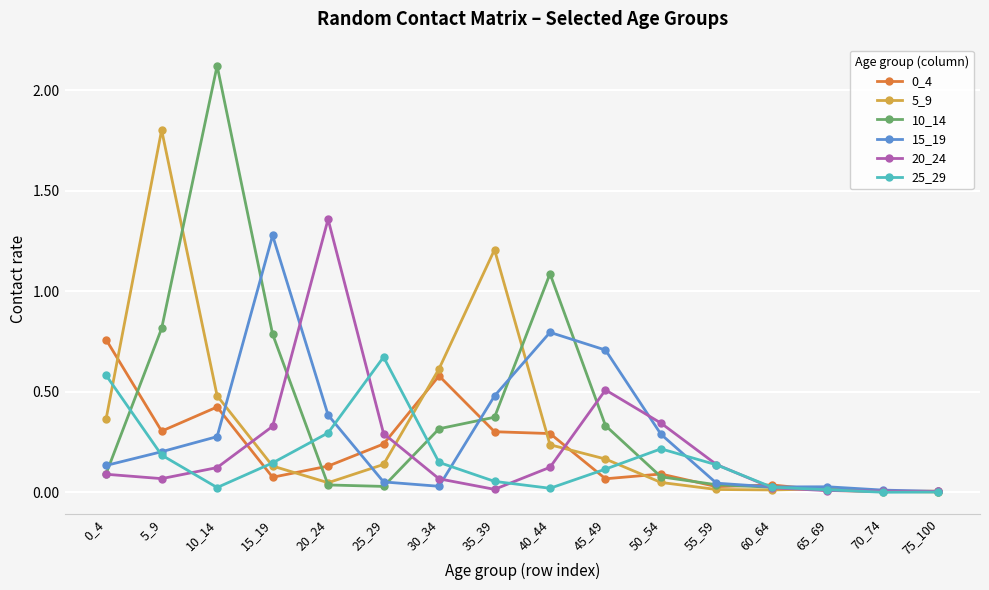

What is the highest value of the 15_19 series?

1.3